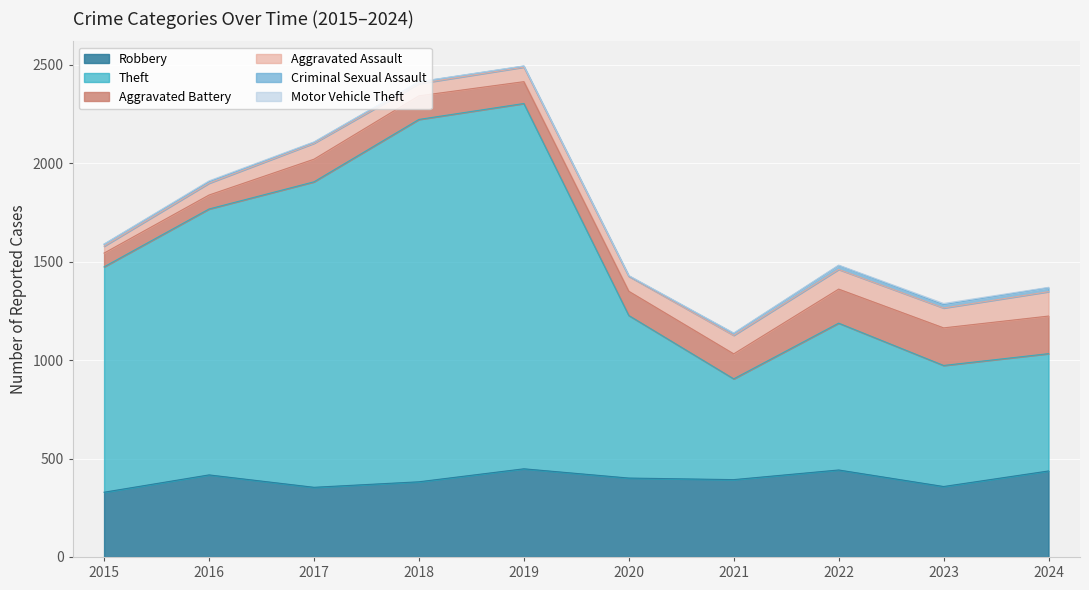

At which category does the chart reach its peak across all series?

2019